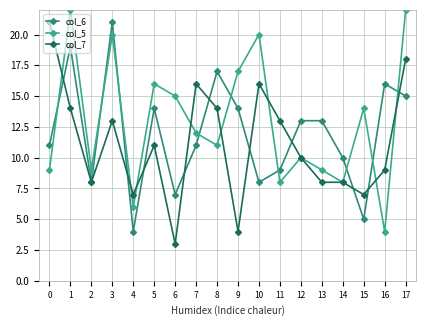

What is the difference between the highest and lowest values at 5?

5